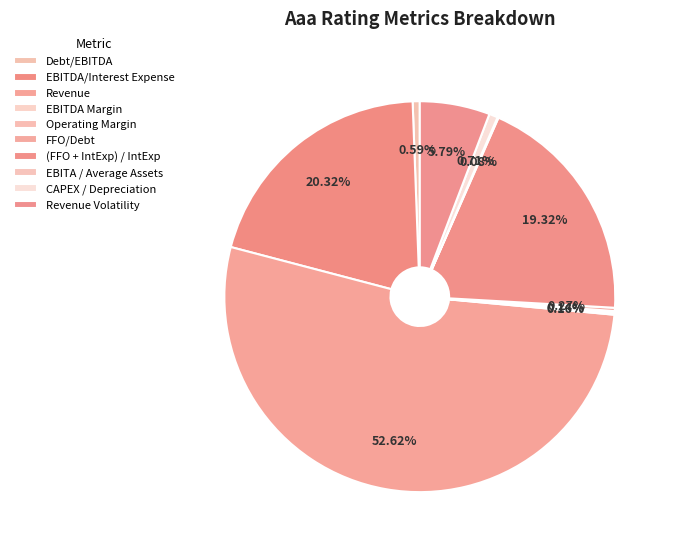

Which category has the smallest portion of the pie?

EBITA / Average Assets